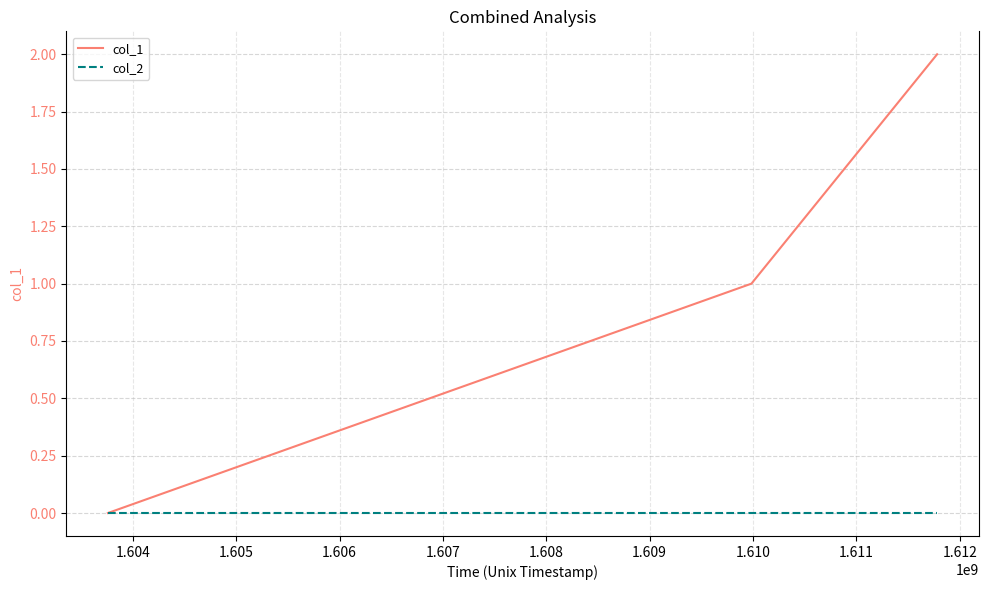

Which series has the largest total across all categories?

col_1